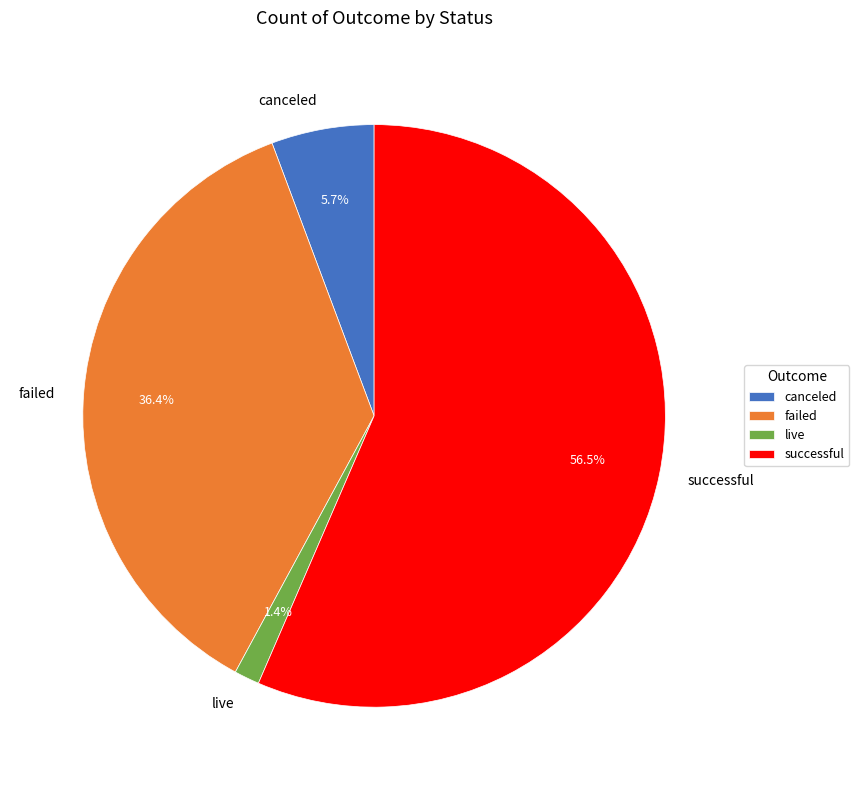

To the nearest percent, what is the average slice percentage?

25%